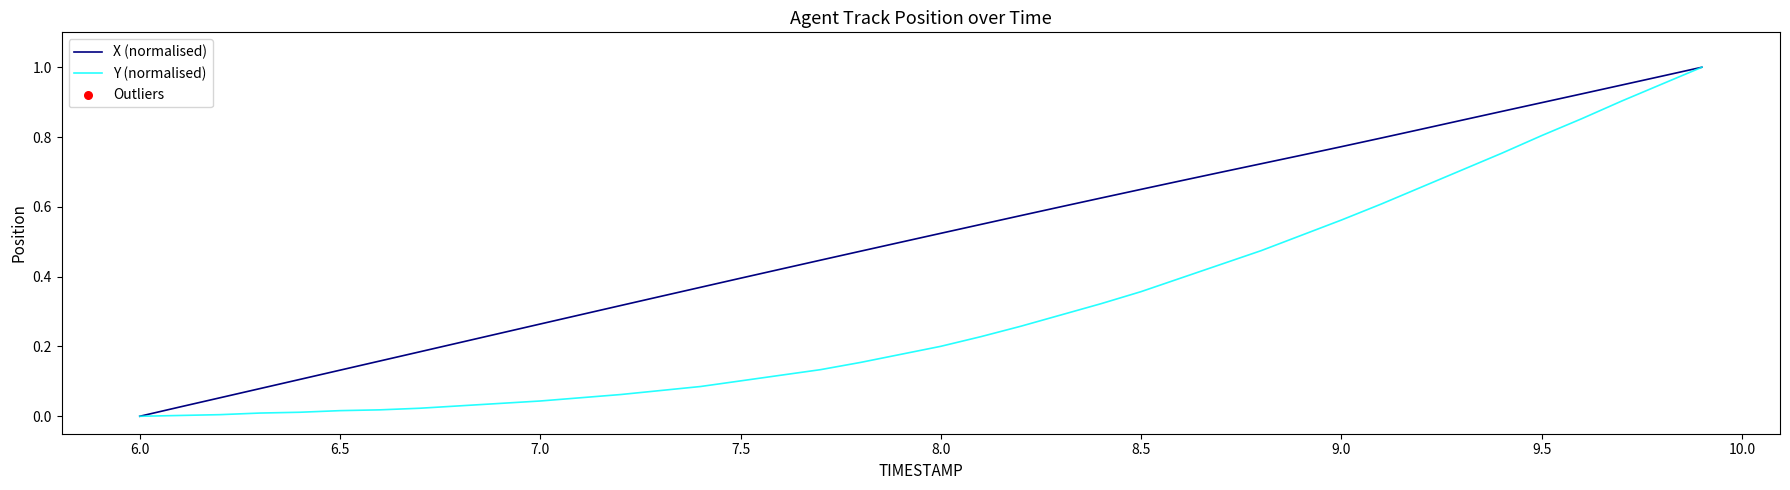

Which series has the largest total across all categories?

X (normalised)